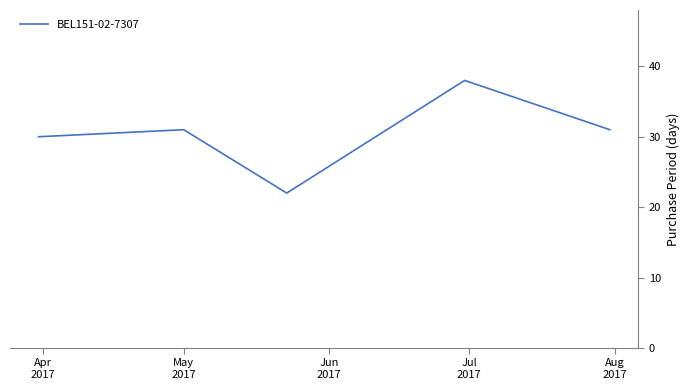

What is the minimum value shown in the chart?

22